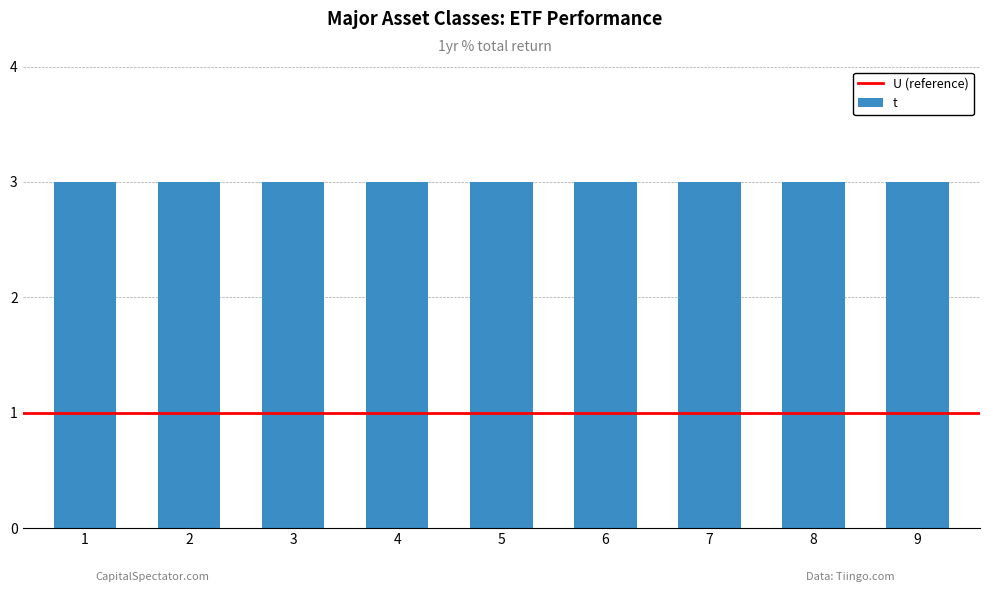

What is the value of the t bar at the 1st from the left?

3